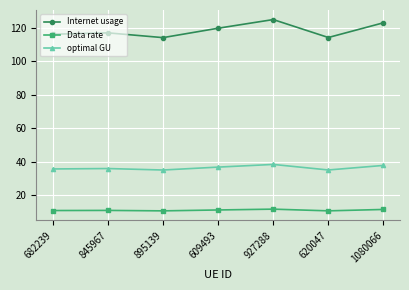

List the series in order of their overall mean, highest first.

Internet usage, optimal GU, Data rate